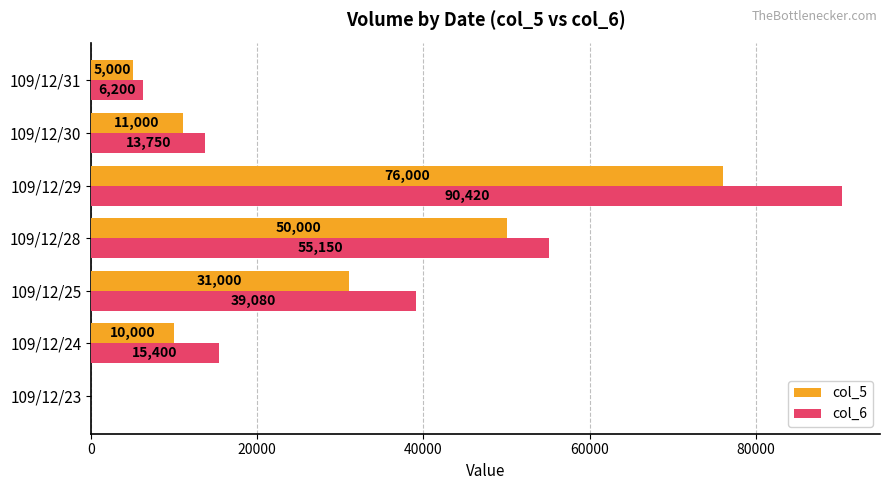

Is the value of col_6 at 109/12/23 greater than the value of col_5 at 109/12/25?

No